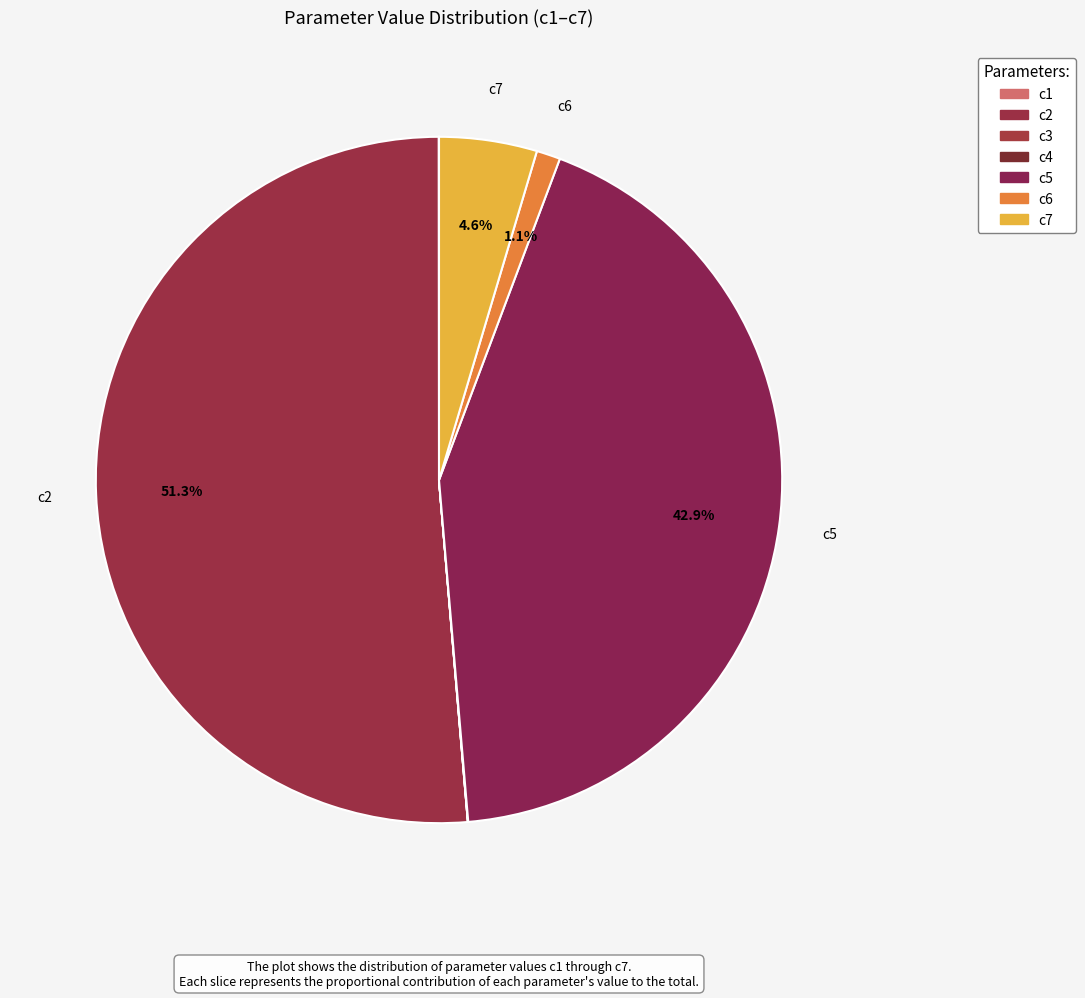

Does c4 account for over 50% of the chart?

No